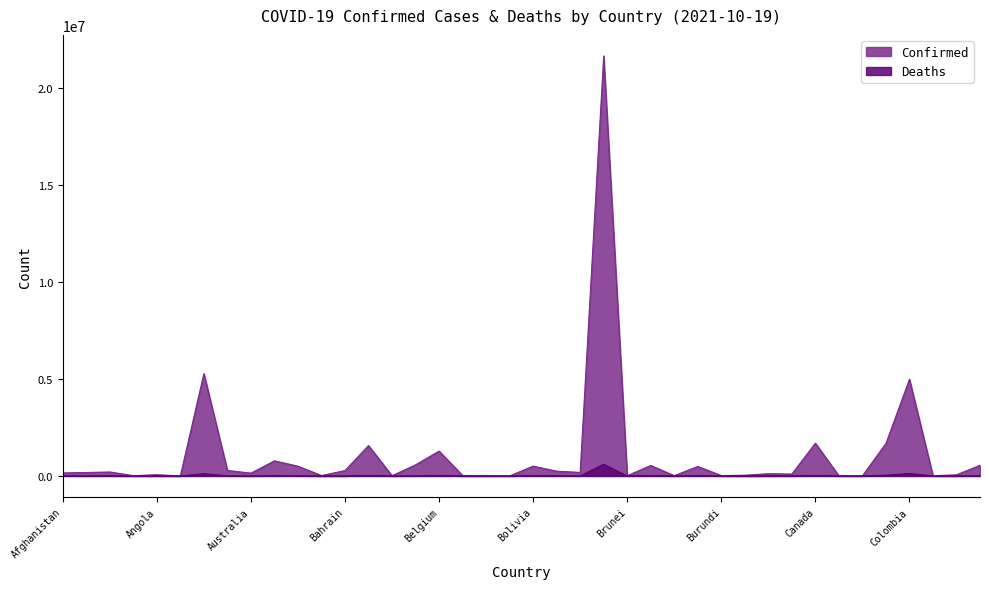

Which series has the widest spread of values?

Confirmed